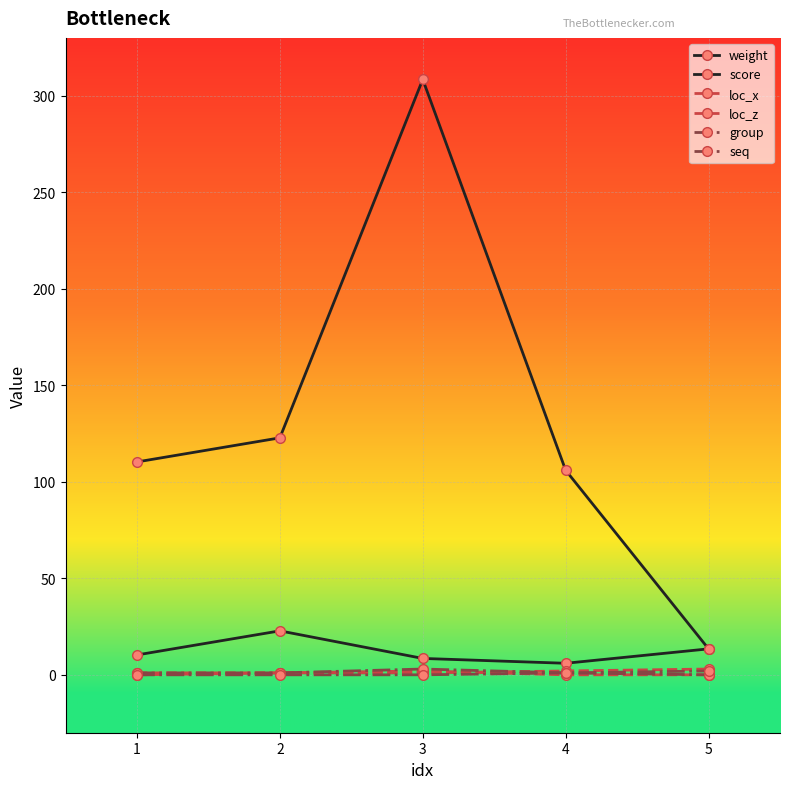

At 3, list the series in order from largest to smallest.

score, weight, group, loc_z, loc_x, seq